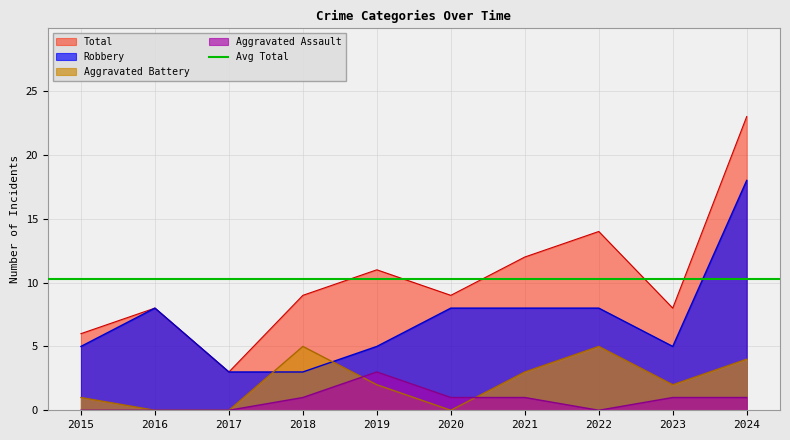

What is the value of the Aggravated Battery point at the 5th from the left?

2